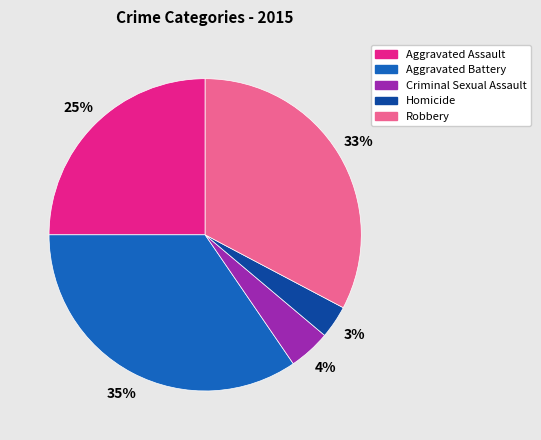

What percentage is the Aggravated Battery slice, to the nearest percent?

35%